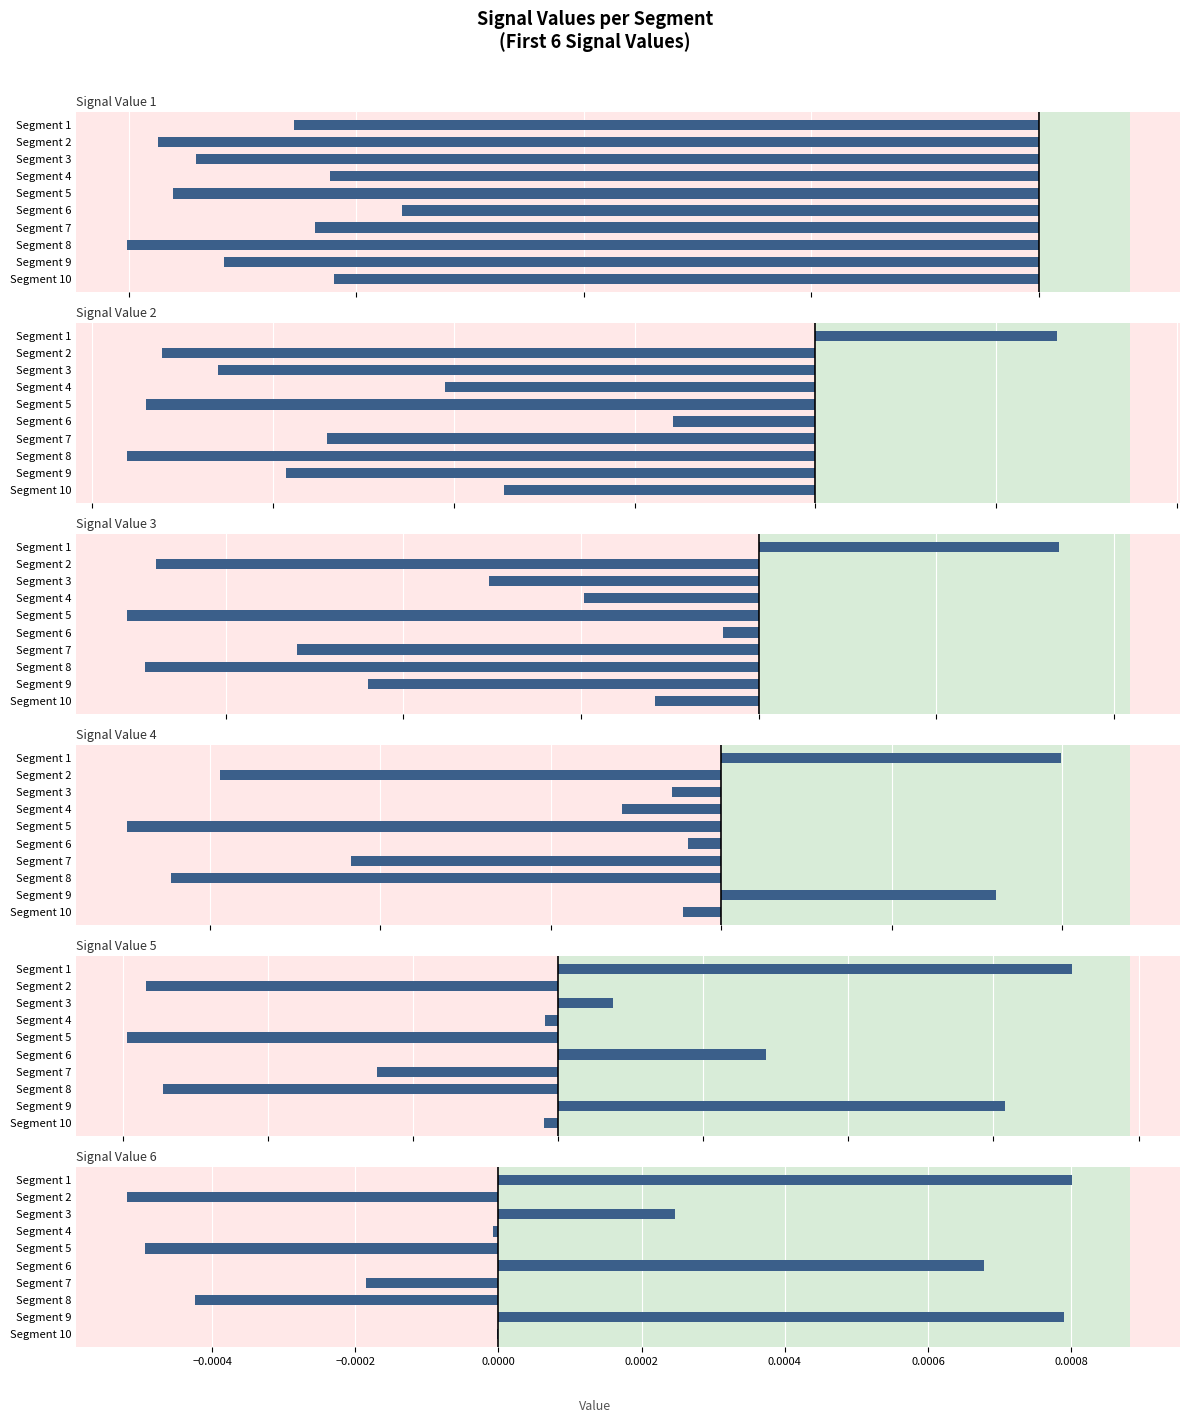

Are the bars grouped side by side (vs. stacked)?

Yes